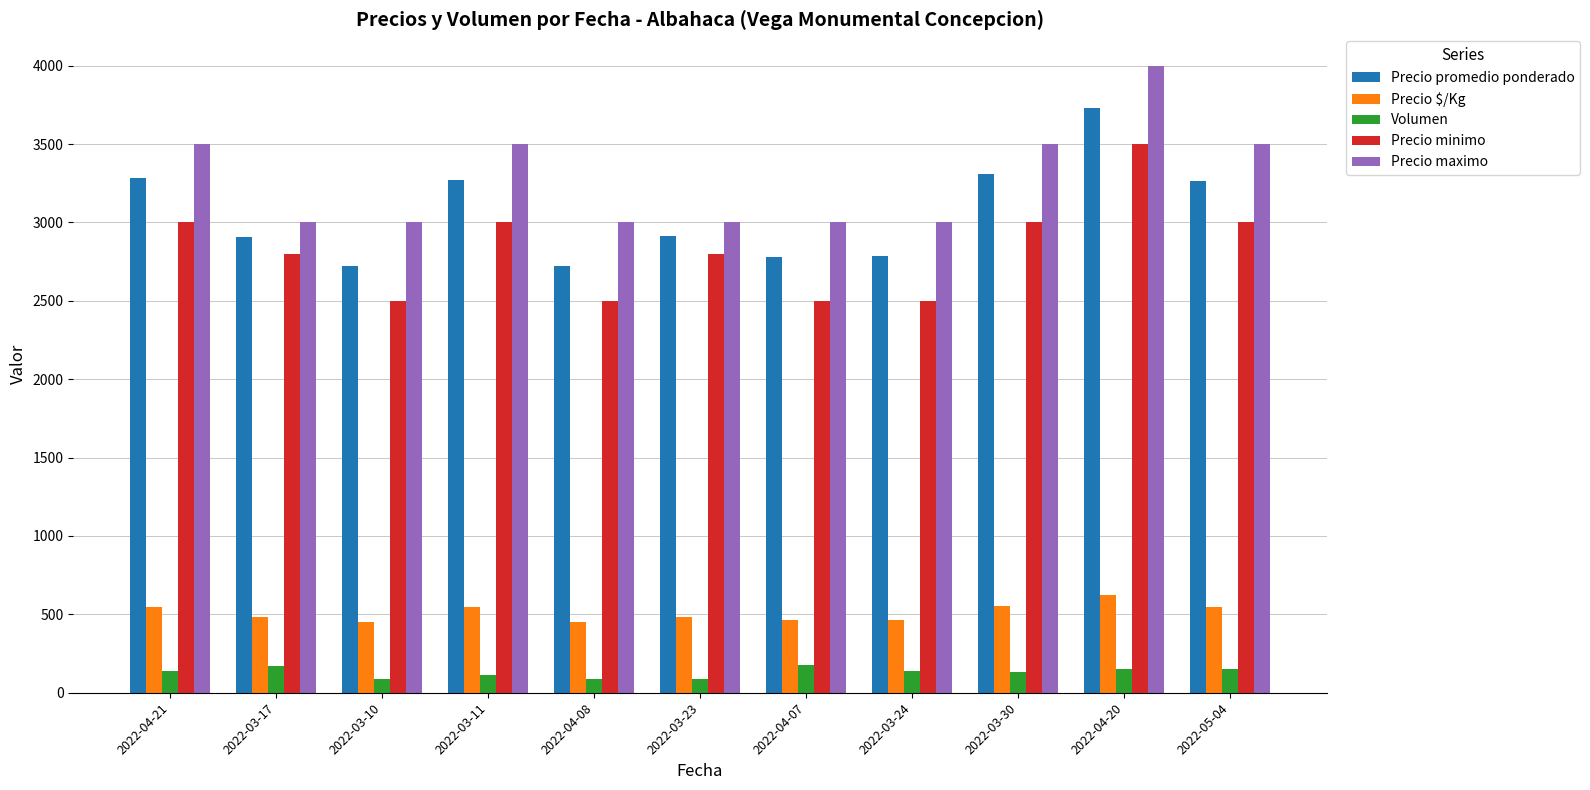

The Precio minimo series shows 1716 at 2022-05-04. True or false?

False